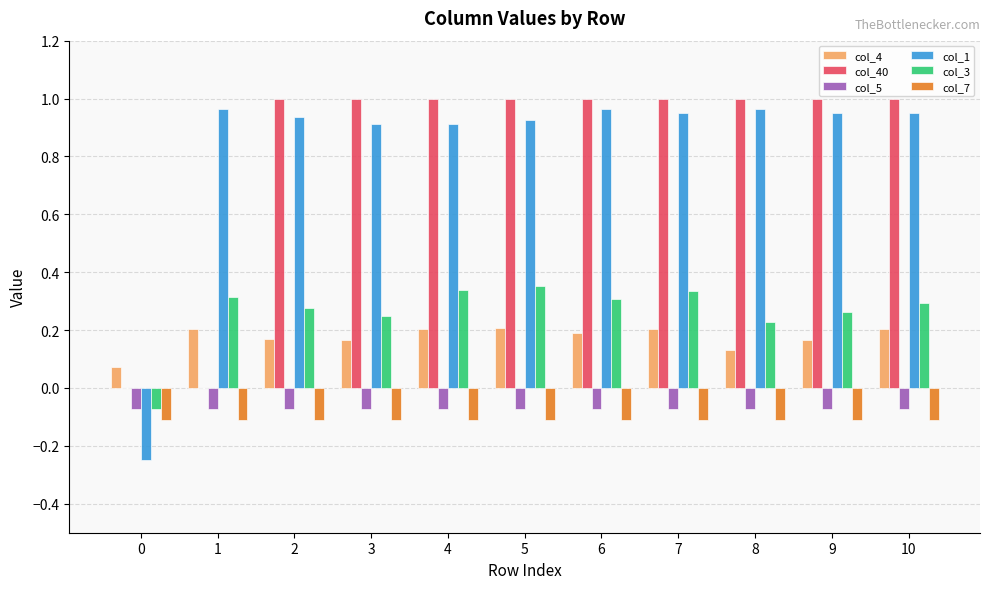

True or false: col_1 has a value of 0.2 at 9.

False